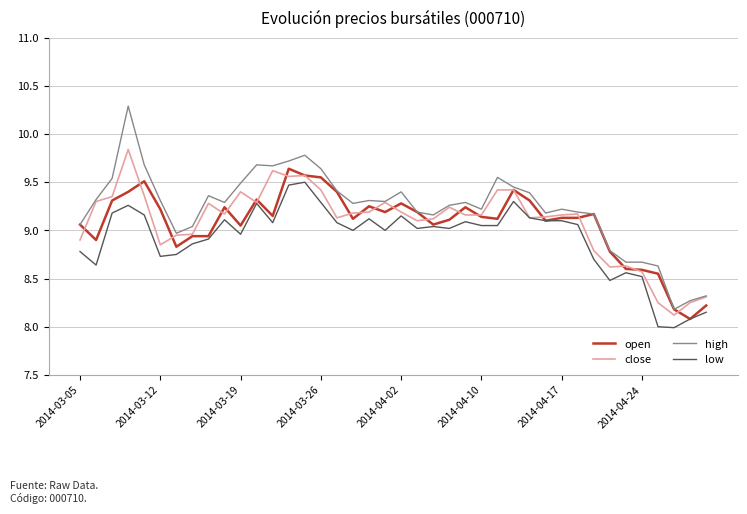

Which series has the largest range (max minus min)?

high